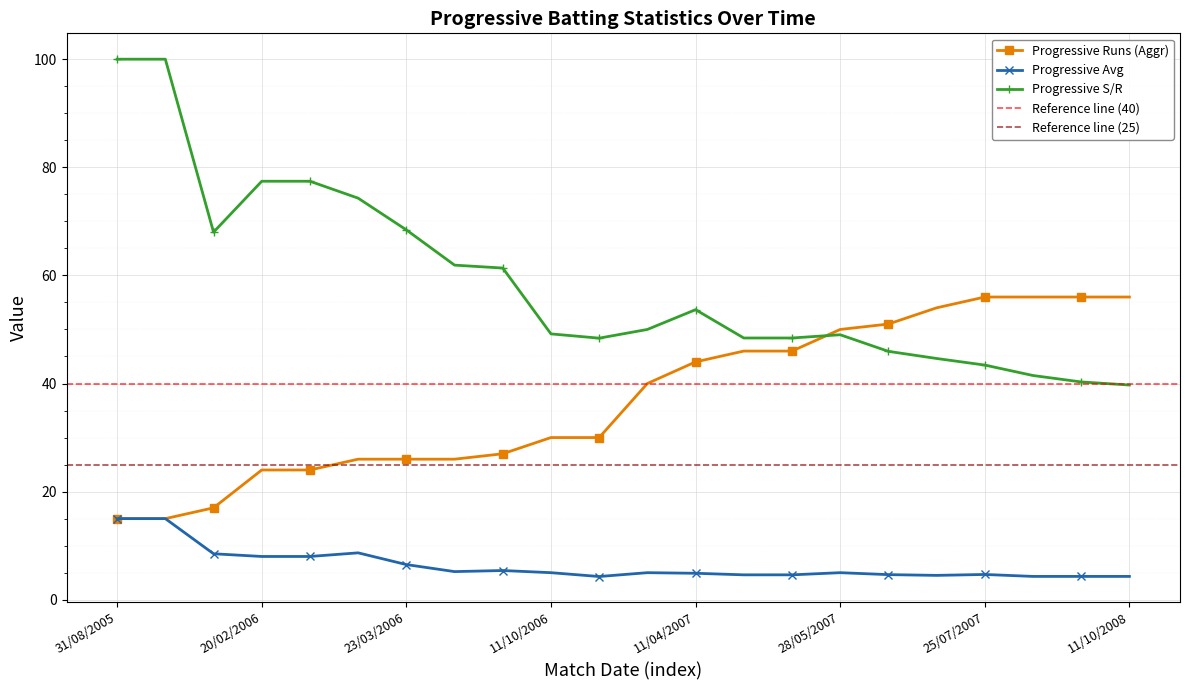

Is the value of Progressive Avg at 12/03/2008 greater than the value of Progressive Runs (Aggr) at 23/03/2006?

No